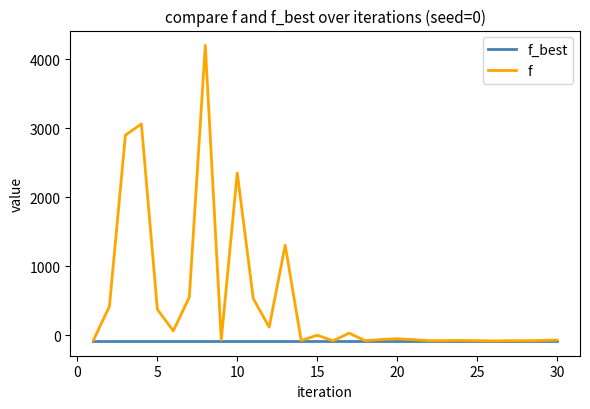

Which series has the widest spread of values?

f